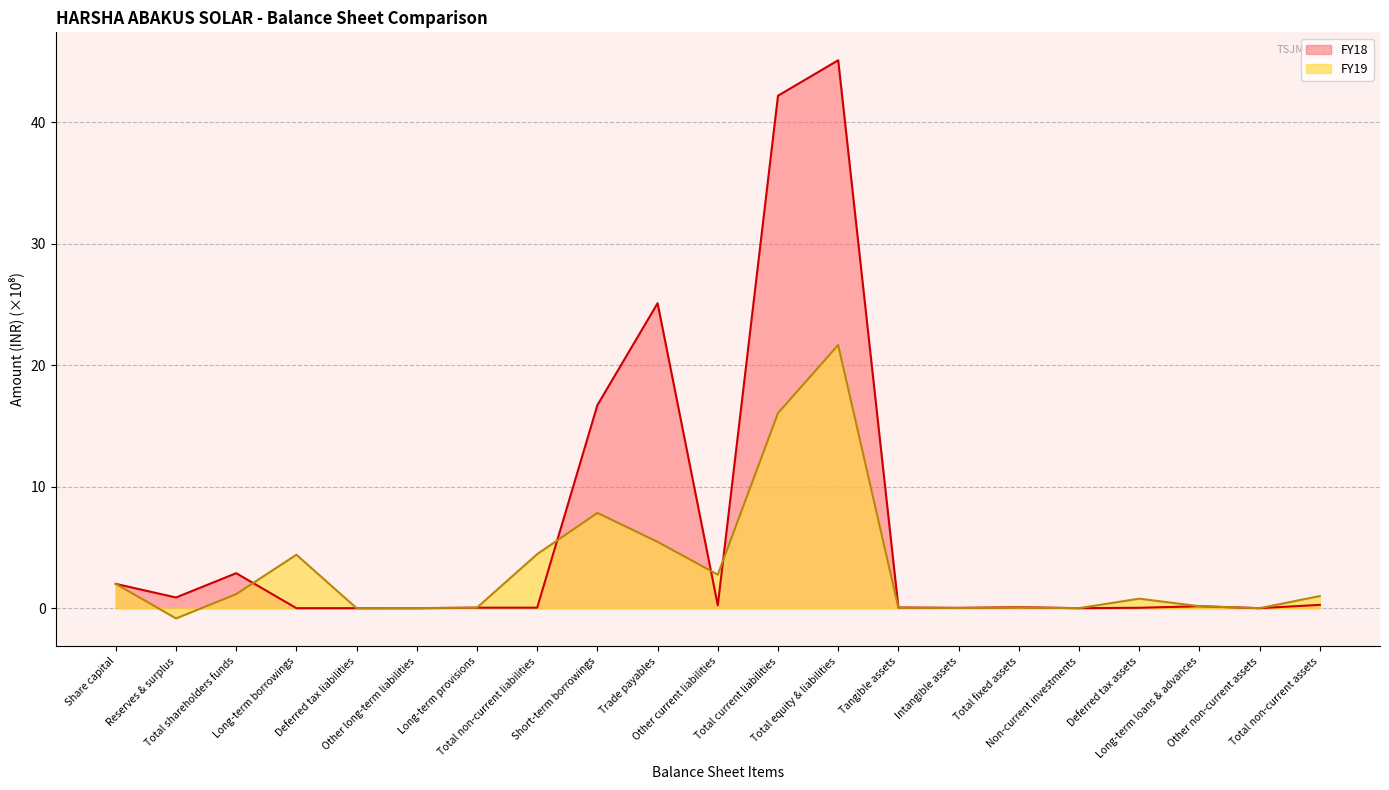

Count the number of data series in this chart.

2